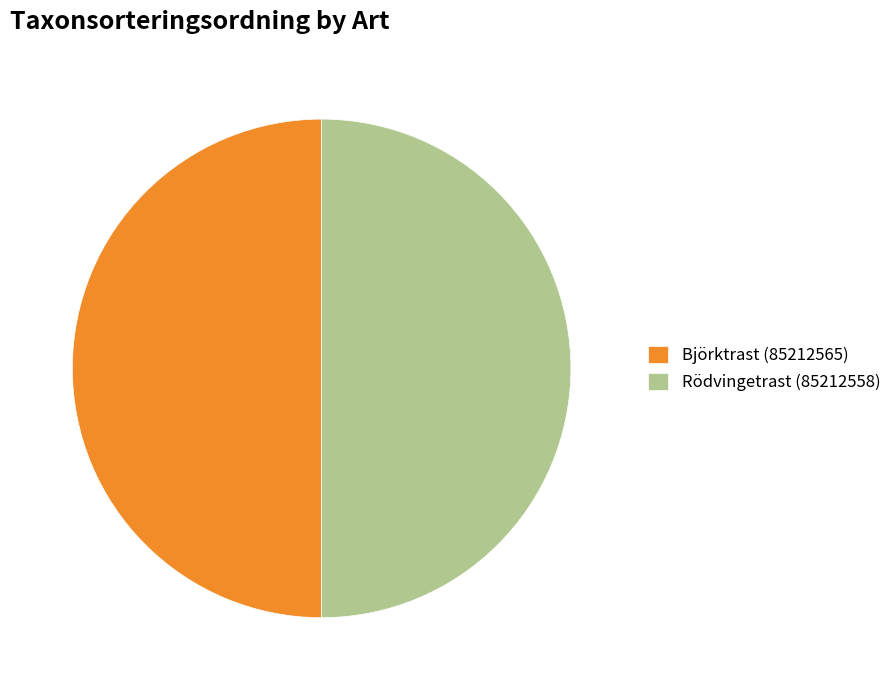

To the nearest percent, what is the combined percentage of Björktrast (85212565) and Rödvingetrast (85212558)?

100%